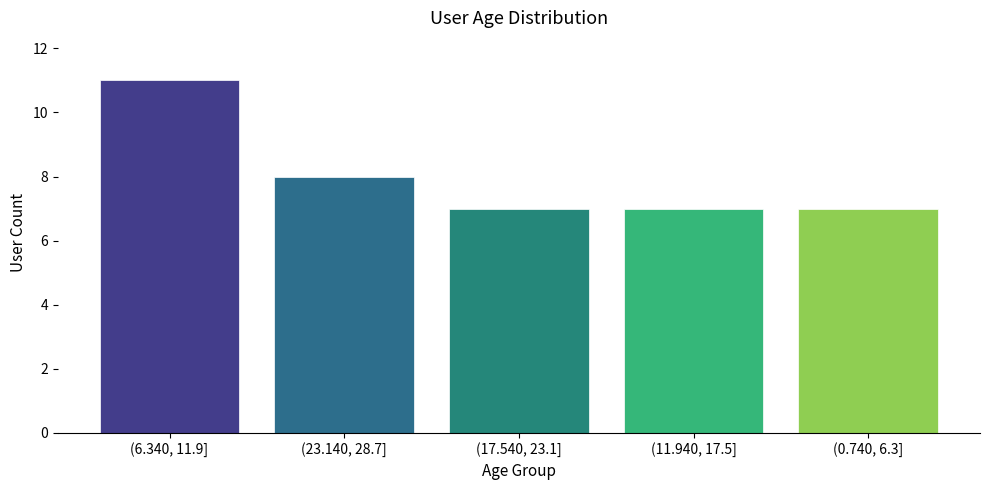

Reading right to left, transcribe all the data shown in this chart.

(0.740, 6.3]=7	(11.940, 17.5]=7	(17.540, 23.1]=7	(23.140, 28.7]=8	(6.340, 11.9]=11